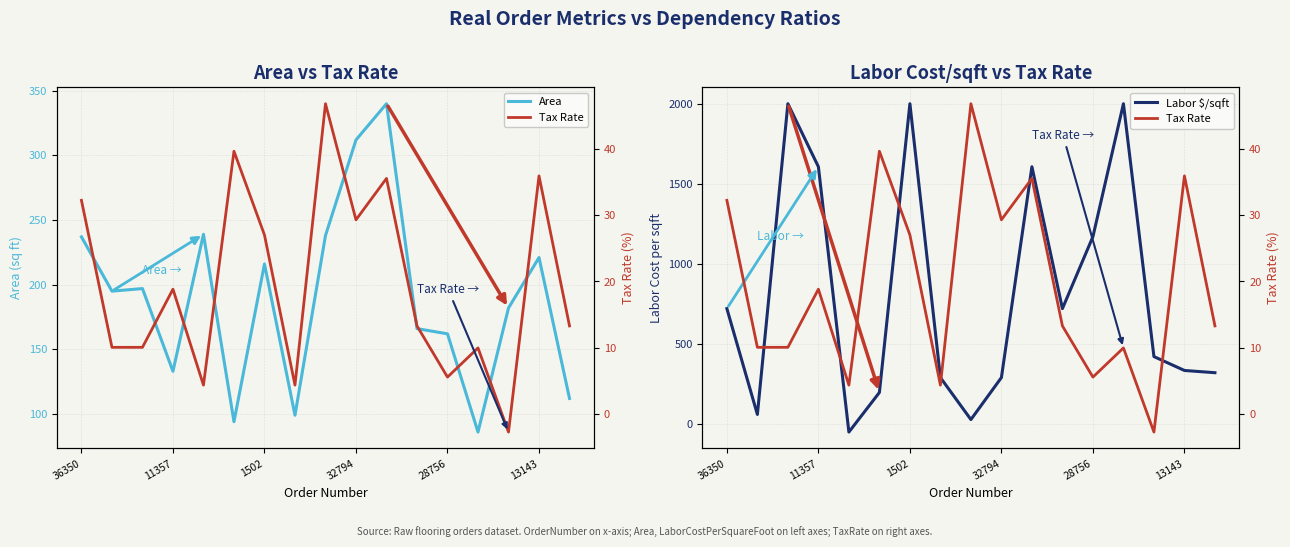

Does the chart display data point markers on the line(s)?

No